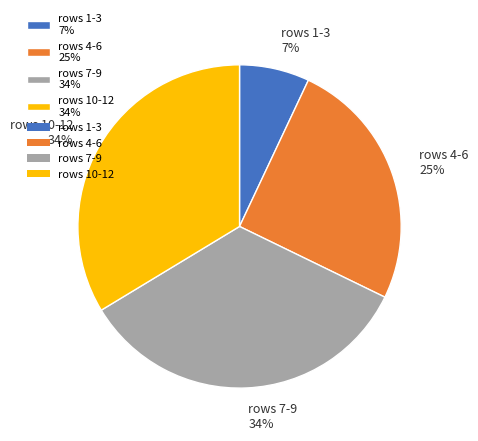

How many segments does this pie chart have?

4